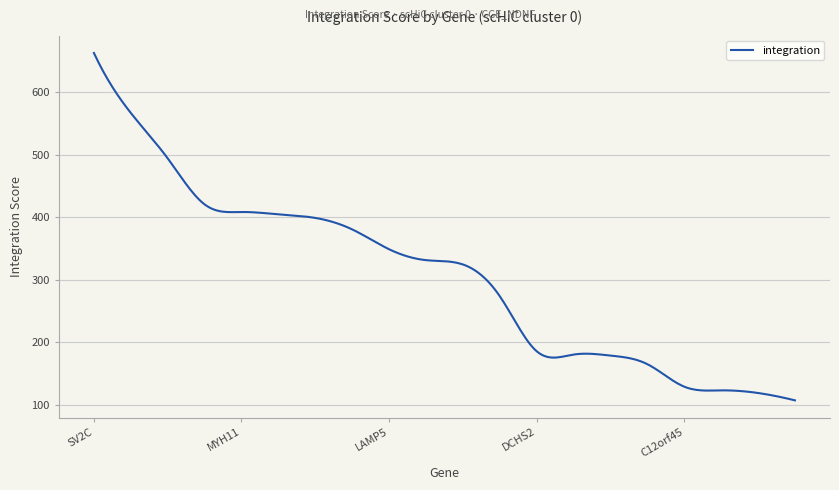

What is the minimum value shown in the chart?

106.8